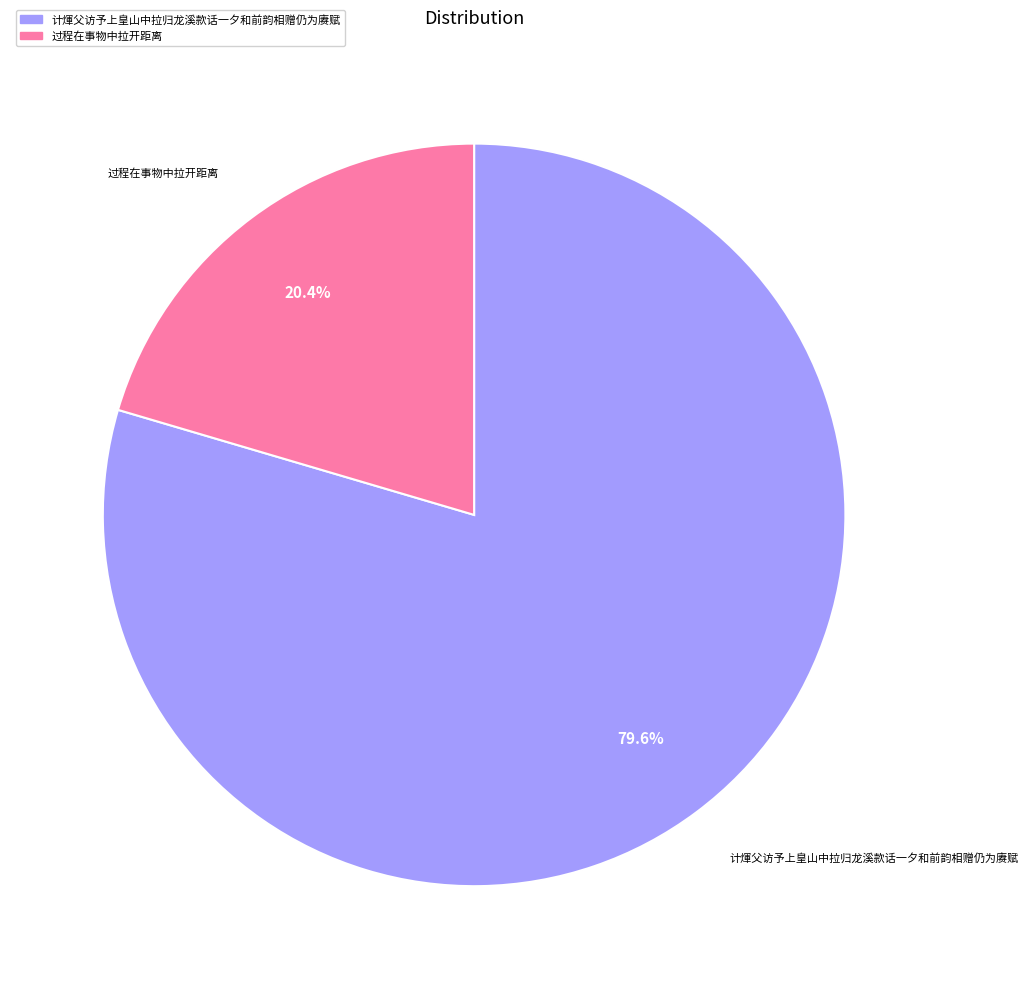

Is there a majority slice in this chart?

Yes